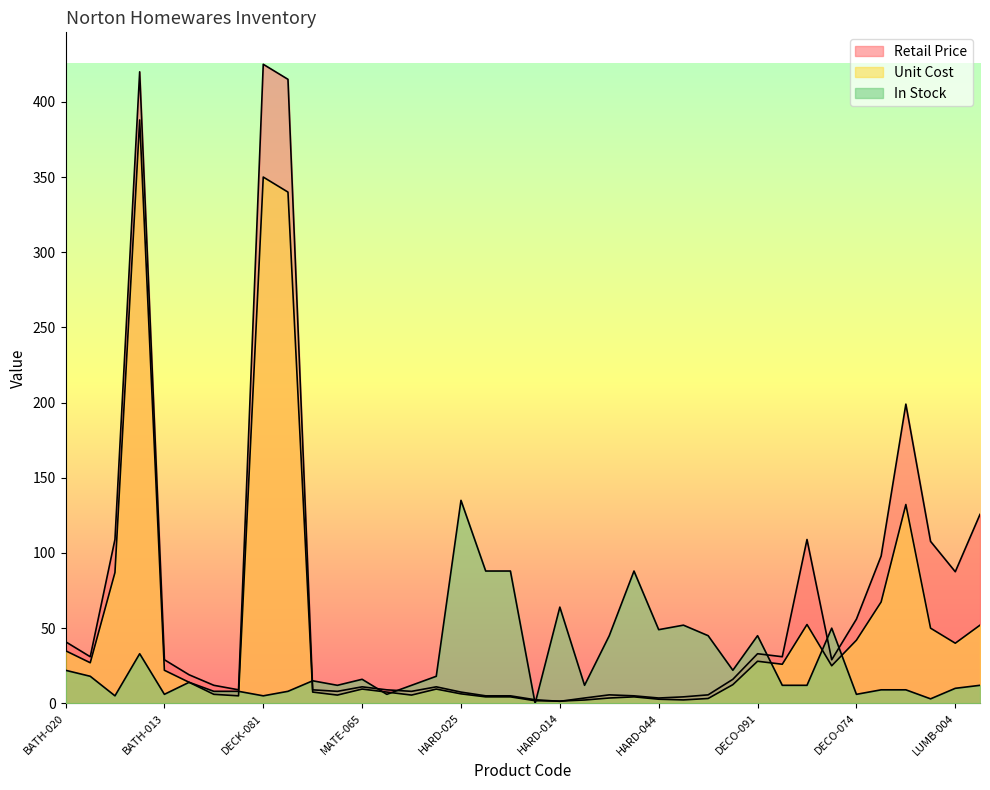

At how many categories does at least one series exceed 53?

16